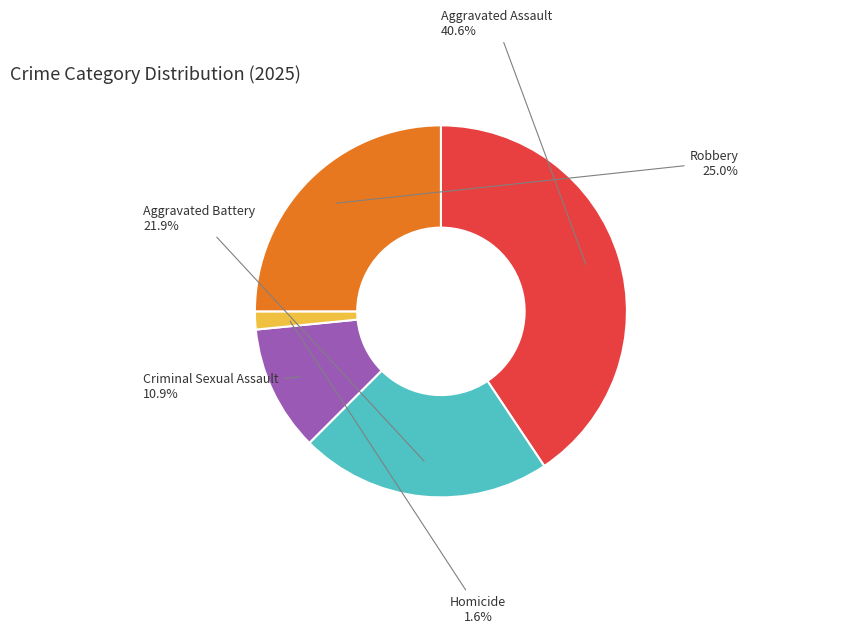

Is there any slice that represents more than half of the pie?

No